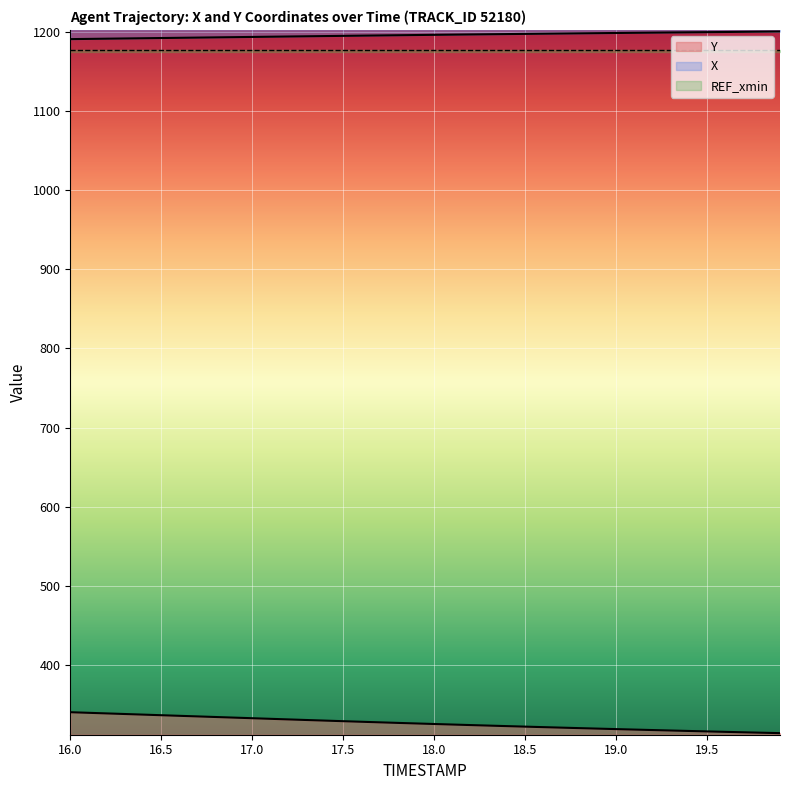

What is the smallest value displayed?

313.8